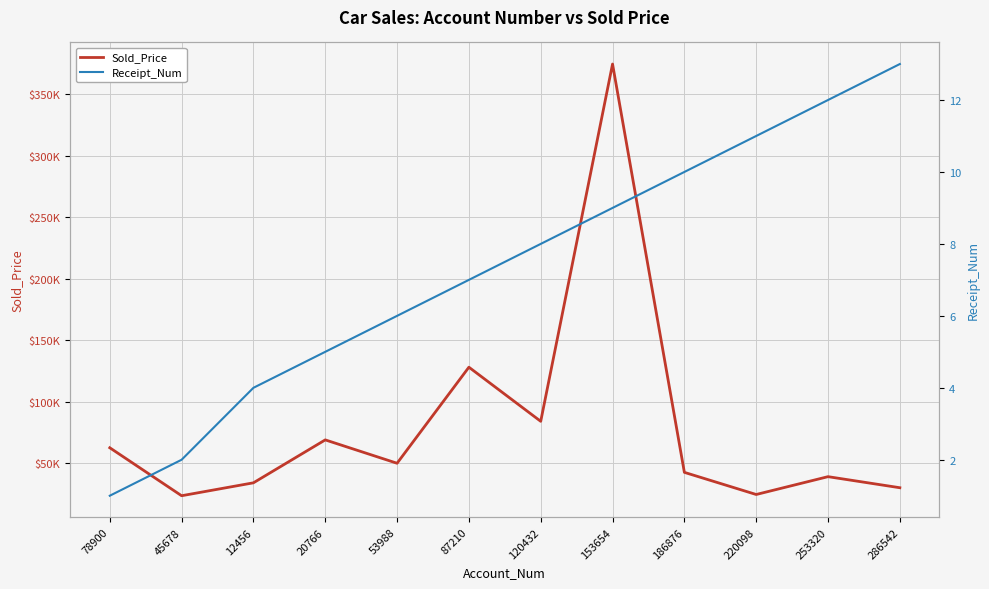

True or false: Receipt_Num and Sold_Price intersect in this chart.

False